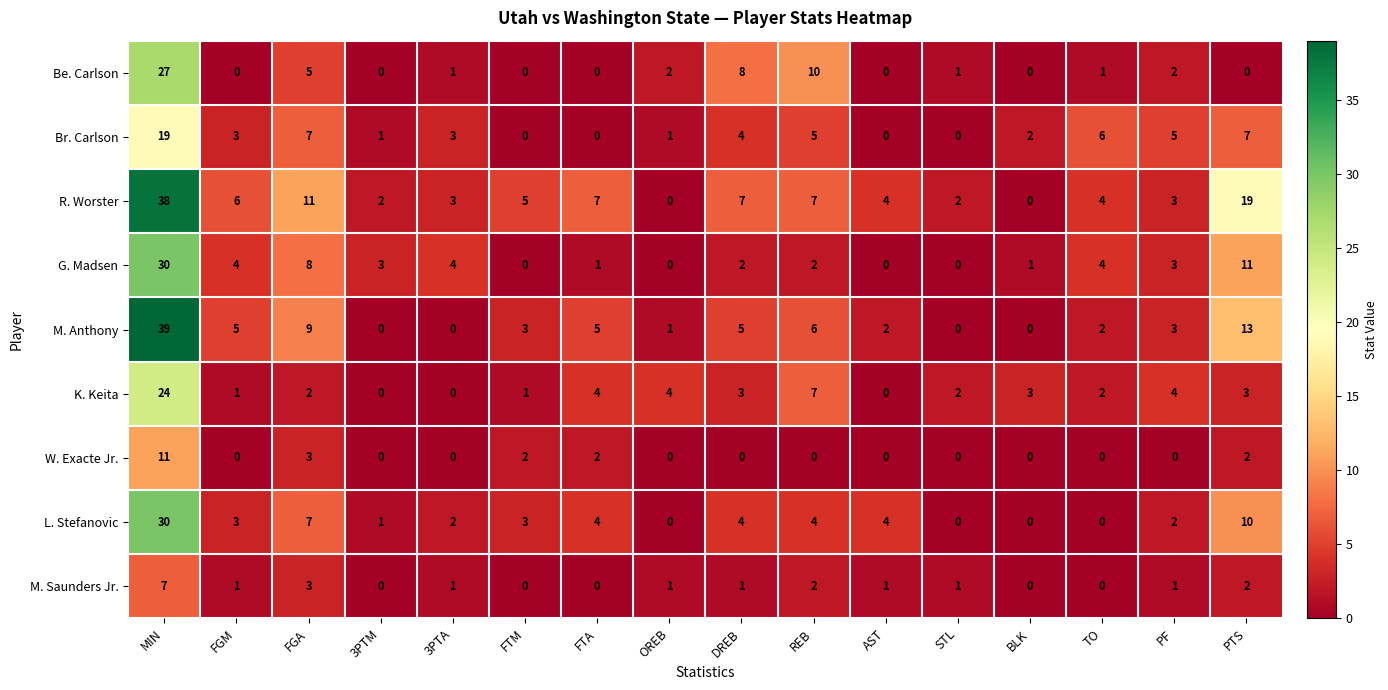

The Be. Carlson series shows 2 at STL. True or false?

False